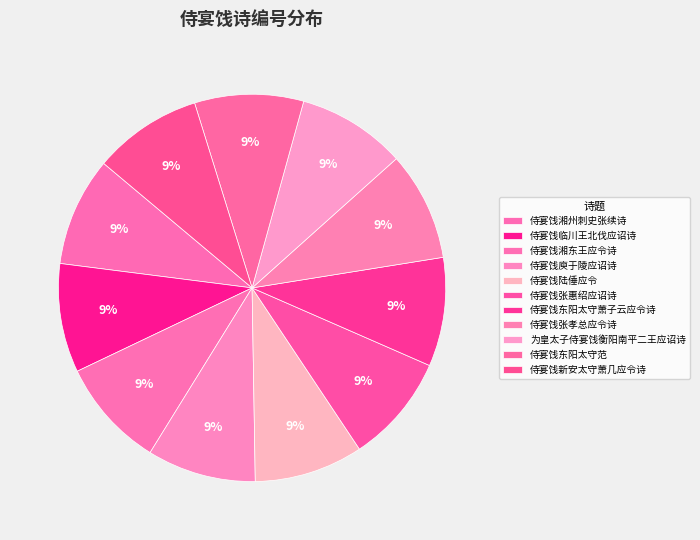

Combined, what portion of the pie is 侍宴饯陆倕应令 and 侍宴饯张惠绍应诏诗?

18.2%